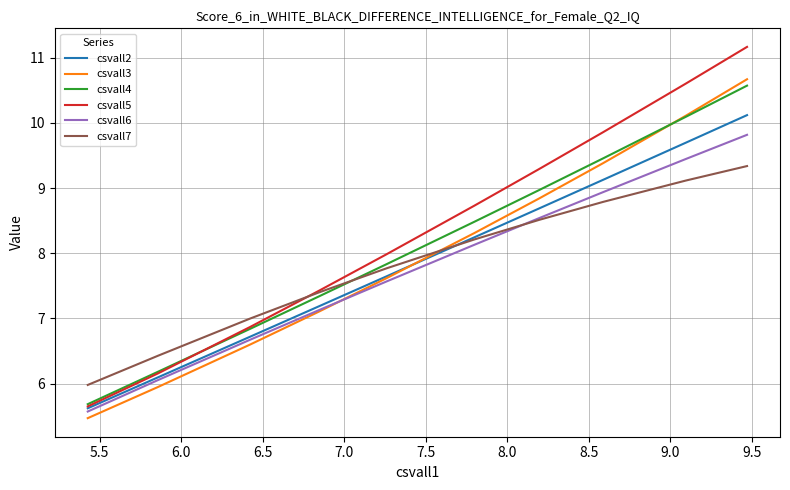

Which series has the widest spread of values?

csvall5